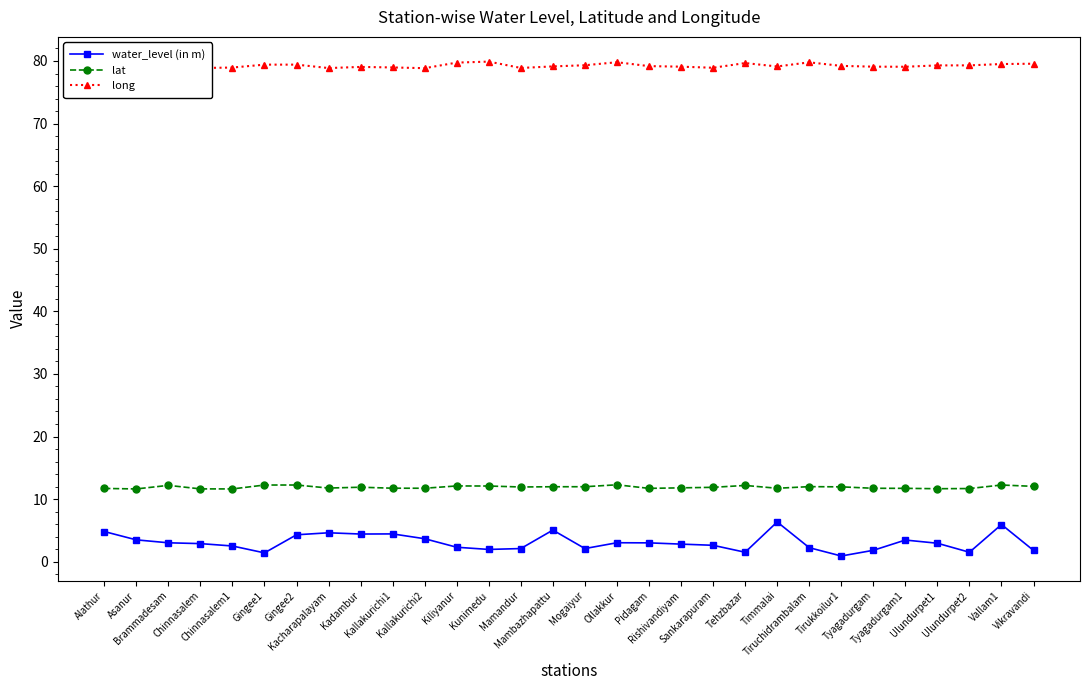

True or false: water_level (in m) and long intersect in this chart.

False